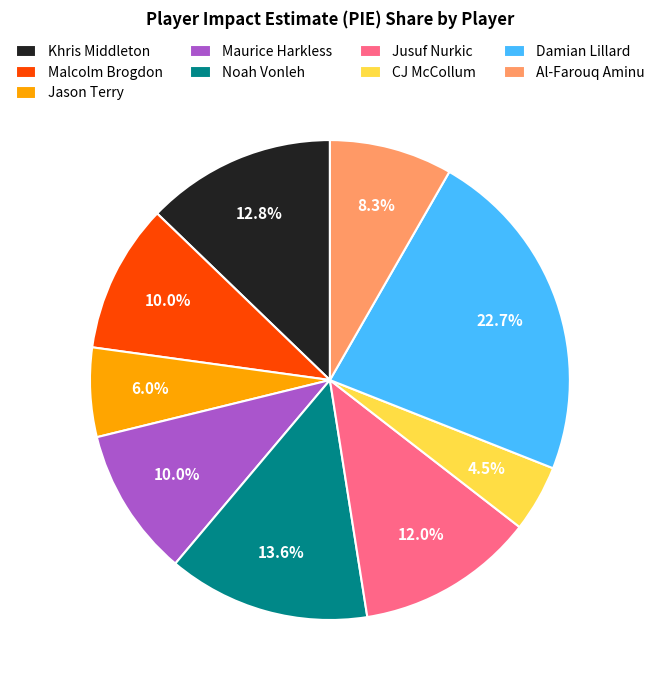

Which category has the biggest portion of the pie?

Damian Lillard